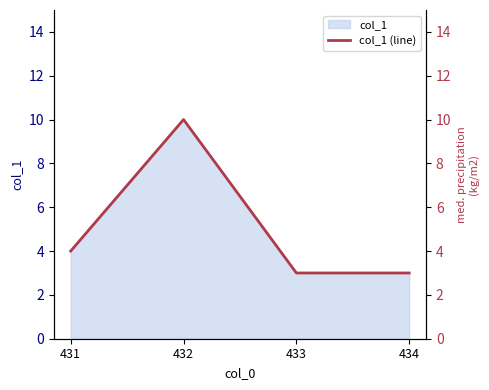

True or false: there are more than 2 points higher than both neighbors.

False